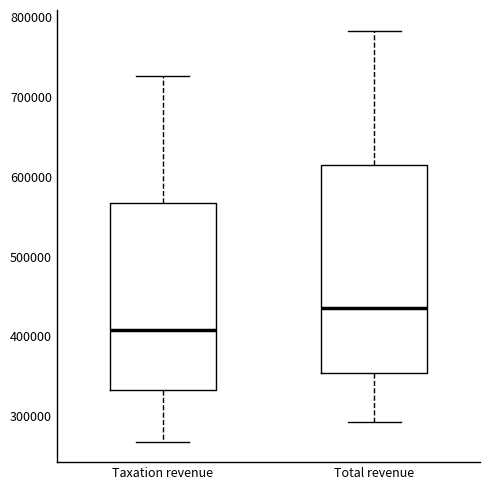

Reading left to right, transcribe this box plot: for each box, give where its median line is, the range the box spans, and where its two whiskers end, as read against the y-axis. The values are not printed on the chart, so give them approximately, as read against the axis.

Taxation revenue: median 410000, box 330000 to 570000, whiskers 270000 to 730000
Total revenue: median 440000, box 350000 to 610000, whiskers 290000 to 780000